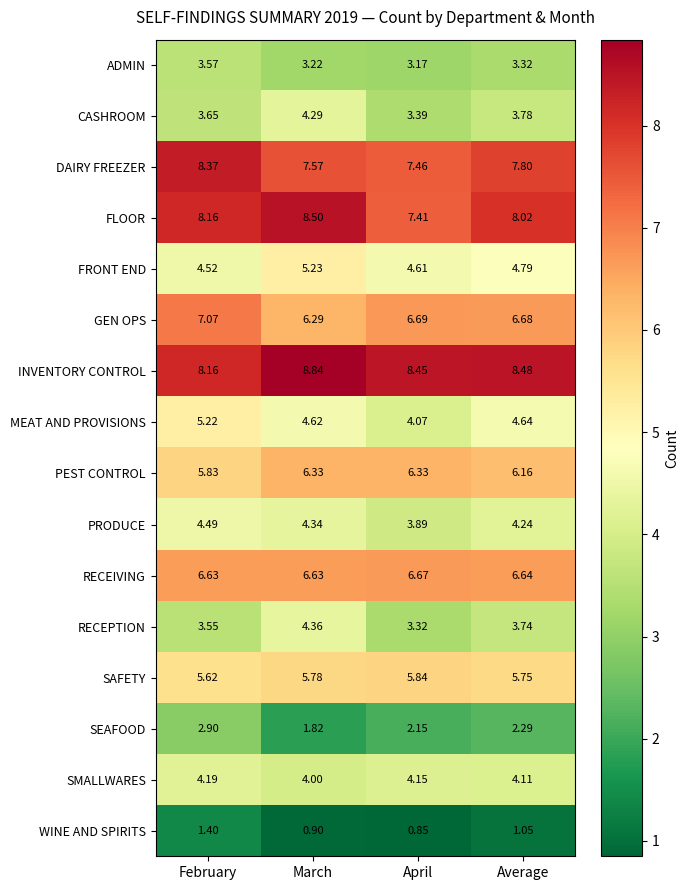

At which label is GEN OPS closest to 6?

March